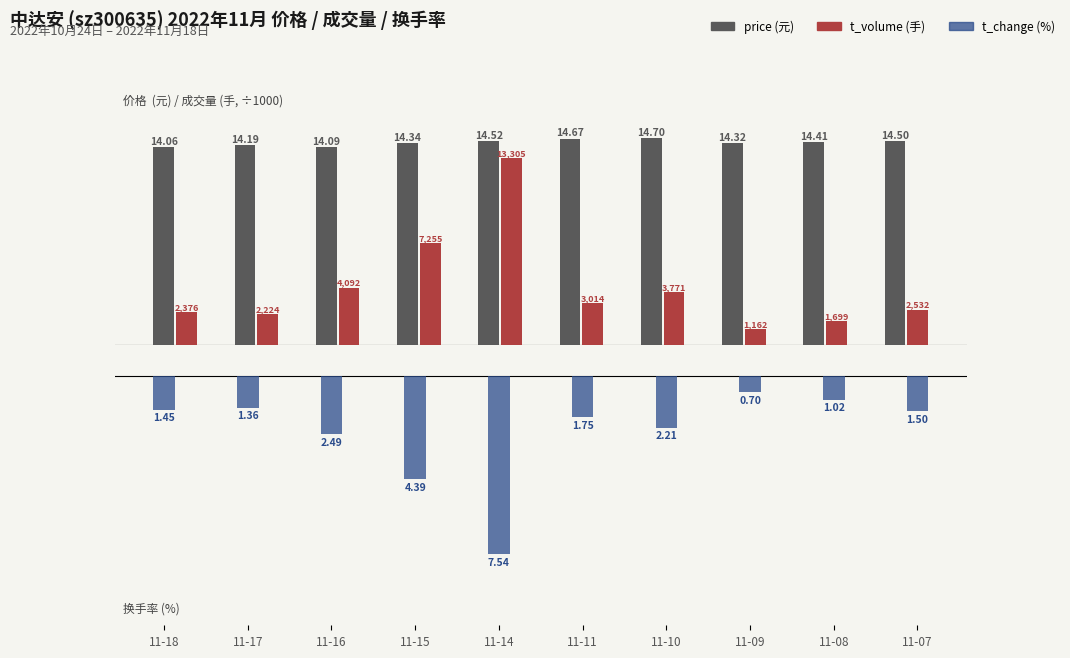

What is the spread (max minus min) of values at 11-14?

22.1